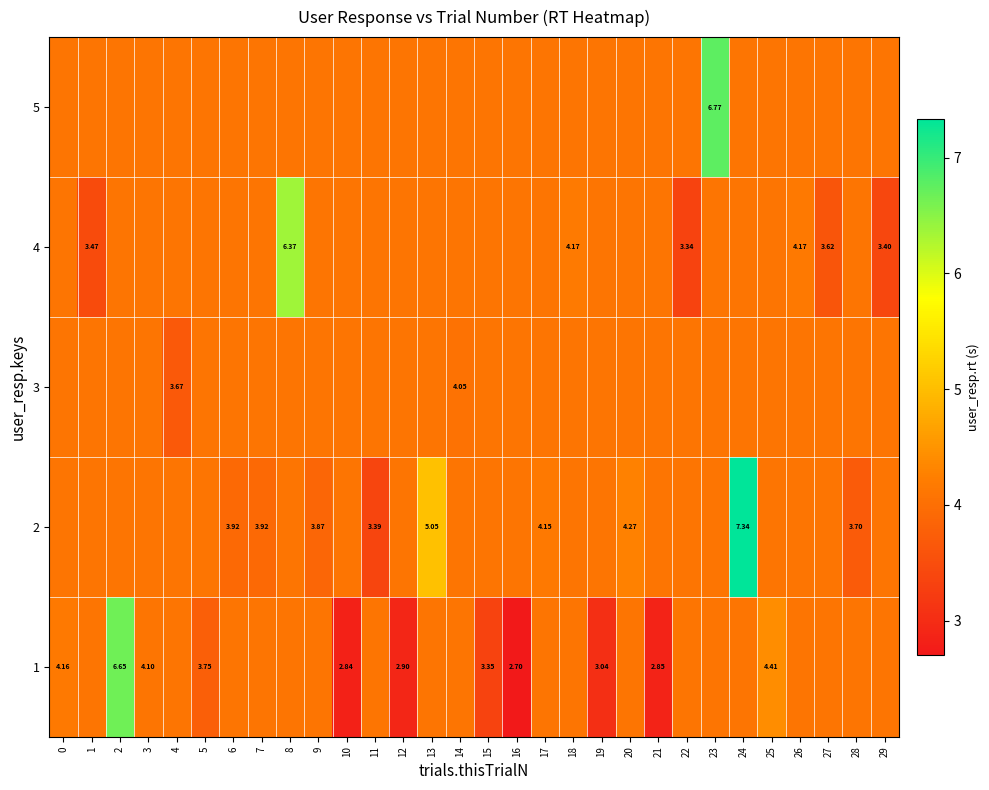

At which label is row_0 closest to 4?

3